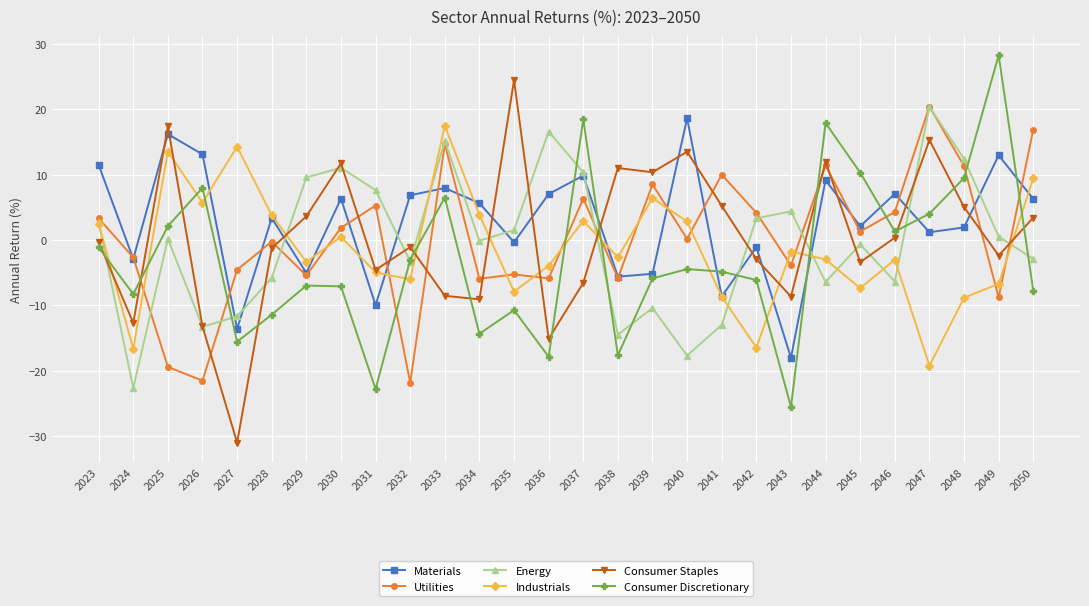

Between 2042 and 2049, which series saw the biggest shift?

Consumer Discretionary